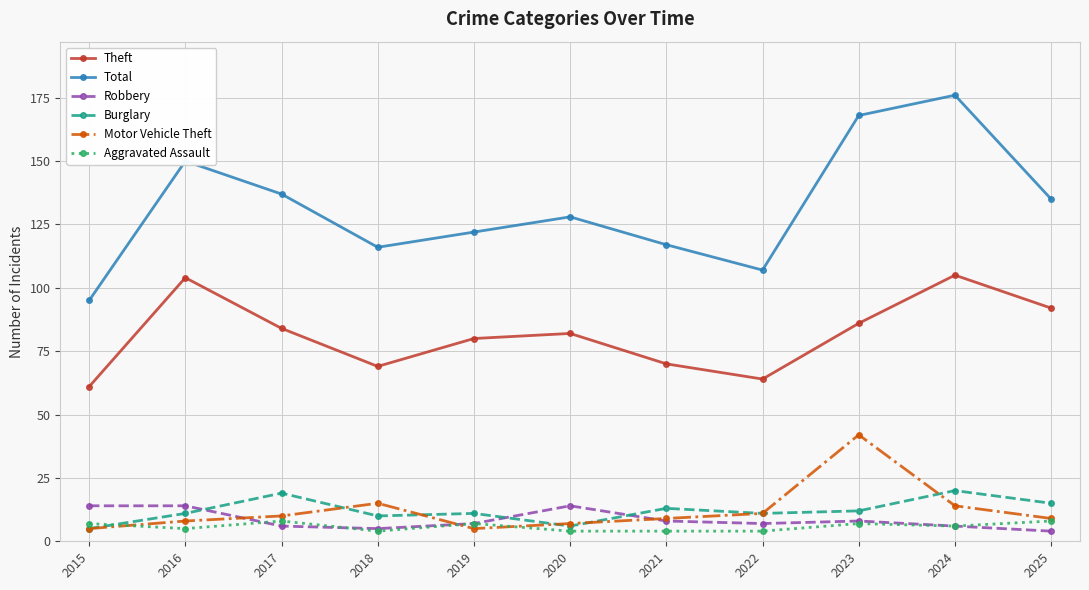

What is the sum of the Aggravated Assault values at 2020 and 2017?

12